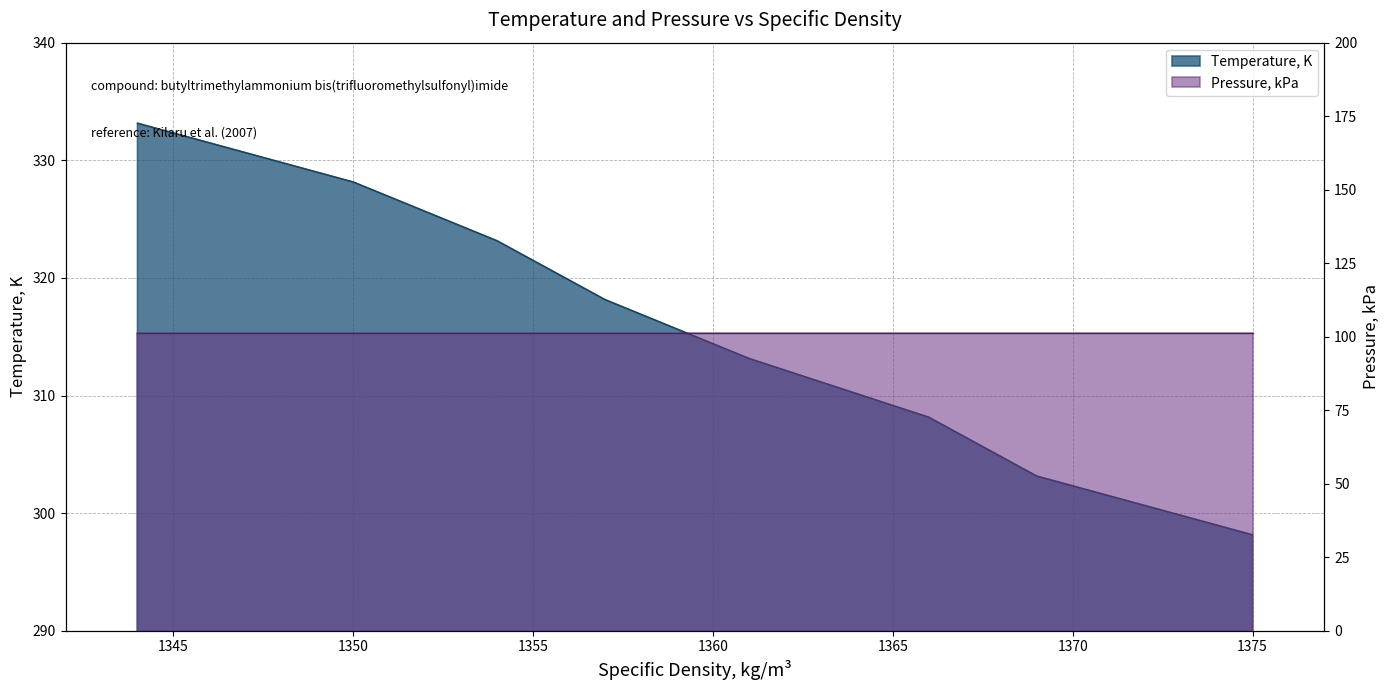

At which category does the chart reach its minimum across all series?

1375